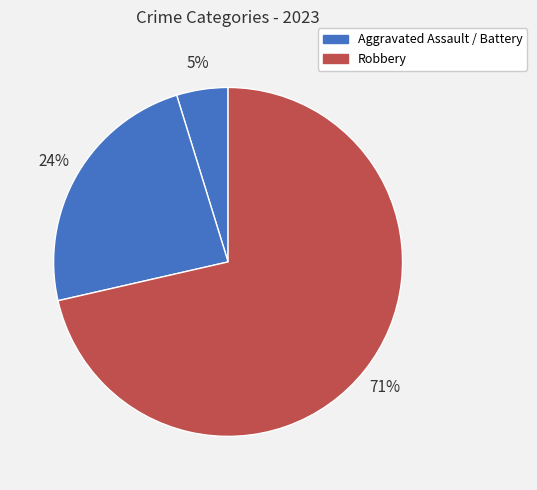

Count the number of slices in the pie.

3